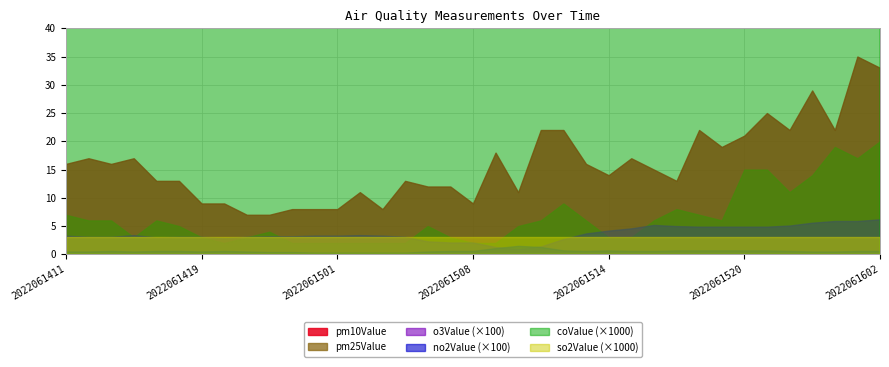

What is the greatest value displayed?

35.0